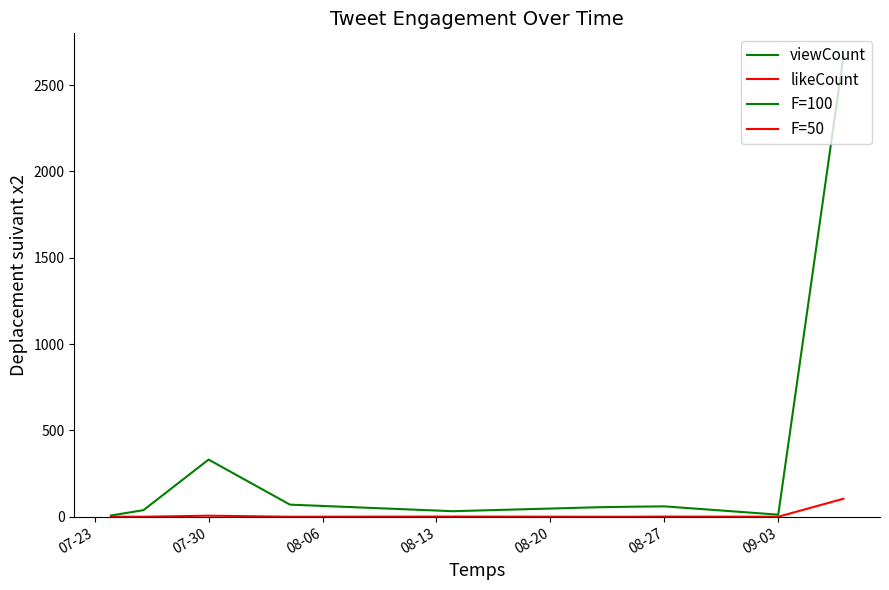

Is this an area chart (filled region under the line)?

No